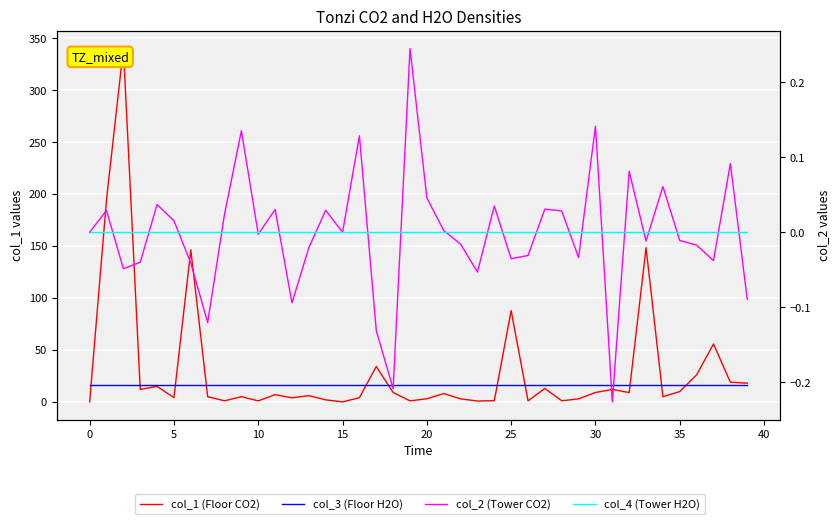

At how many categories does at least one series exceed 79?

5